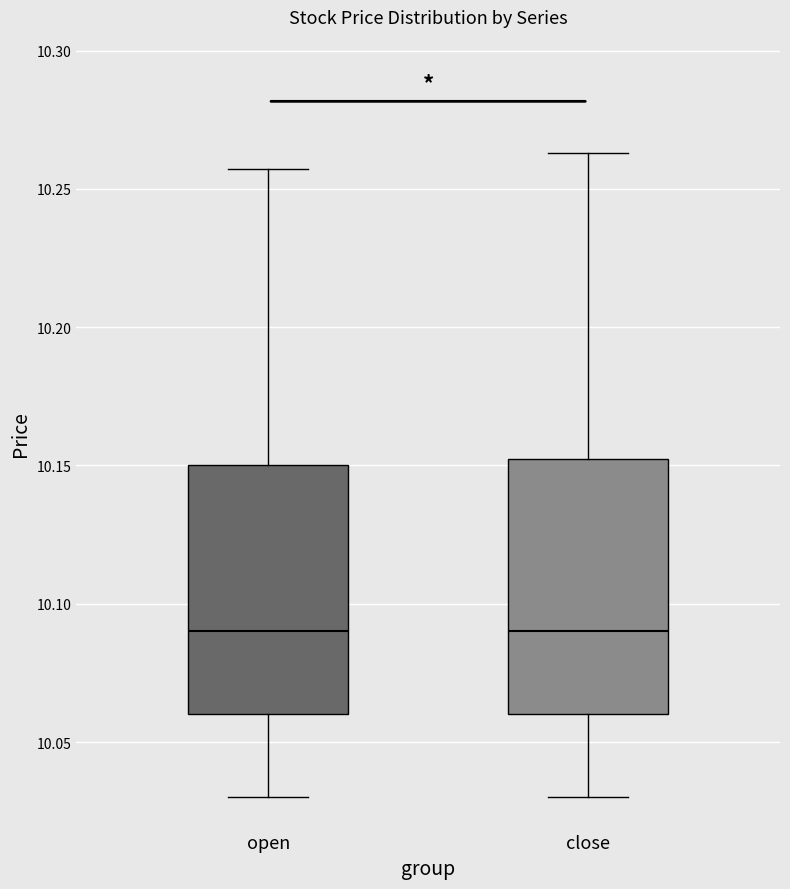

Reading left to right, transcribe this box plot: for each box, give where its median line is, the range the box spans, and where its two whiskers end, as read against the y-axis. The values are not printed on the chart, so give them approximately, as read against the axis.

open: median 10.090, box 10.060 to 10.150, whiskers 10.030 to 10.255
close: median 10.090, box 10.060 to 10.155, whiskers 10.030 to 10.265